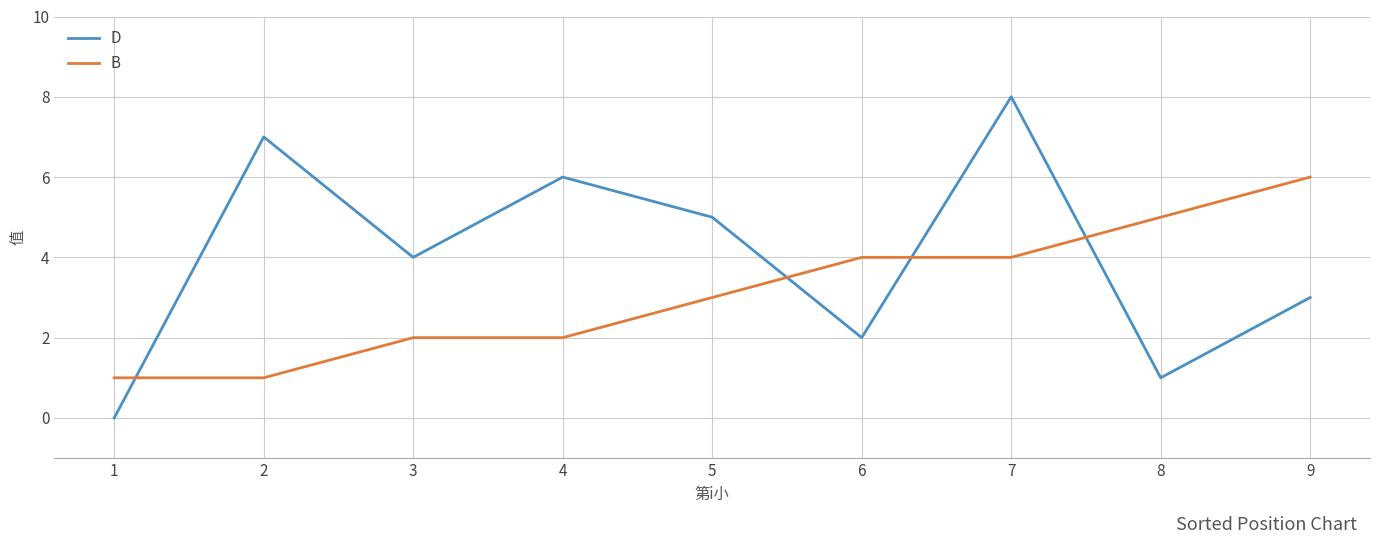

True or false: D has a value of 0 at 1.

True